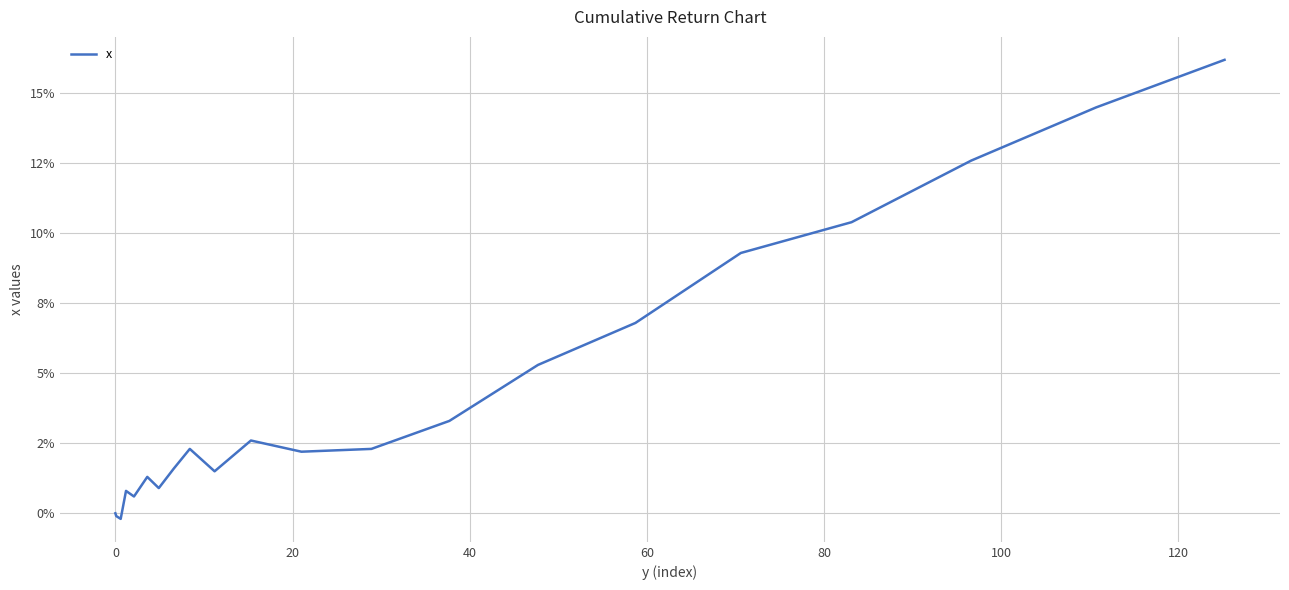

Is this an area chart (filled region under the line)?

No